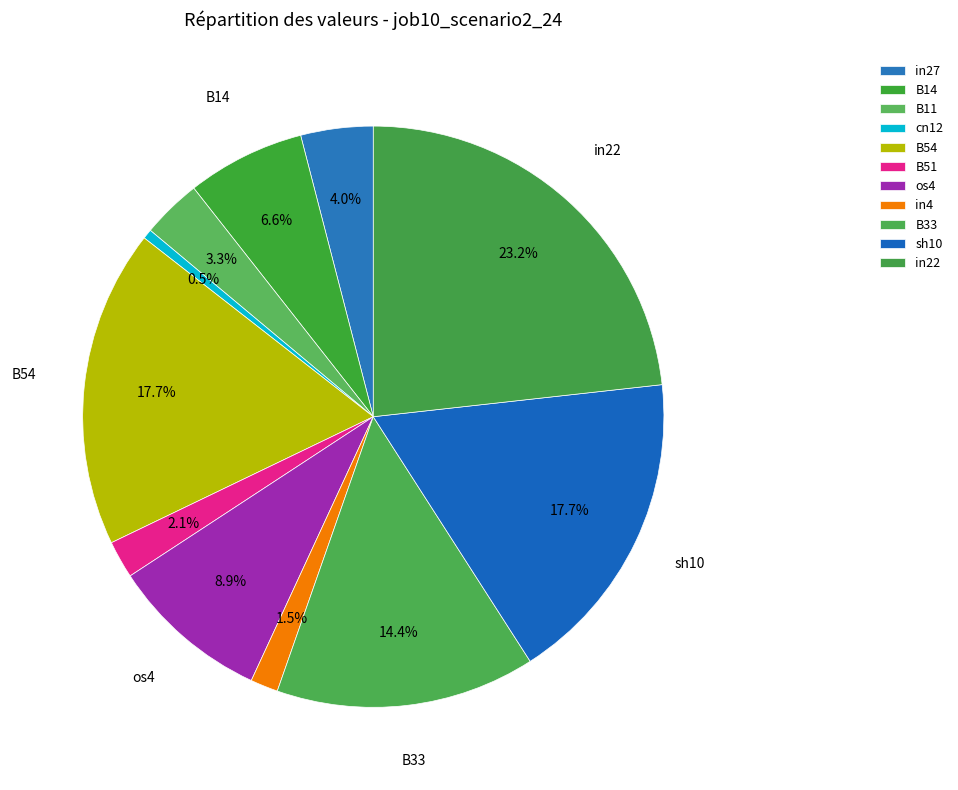

Count the number of slices in the pie.

11